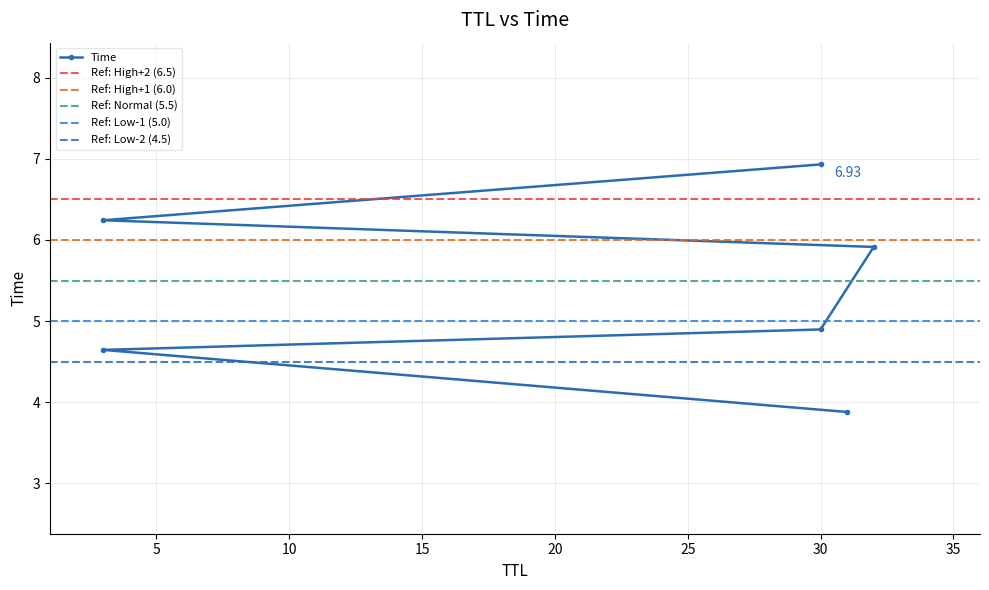

What is the difference between the maximum and minimum values?

3.1